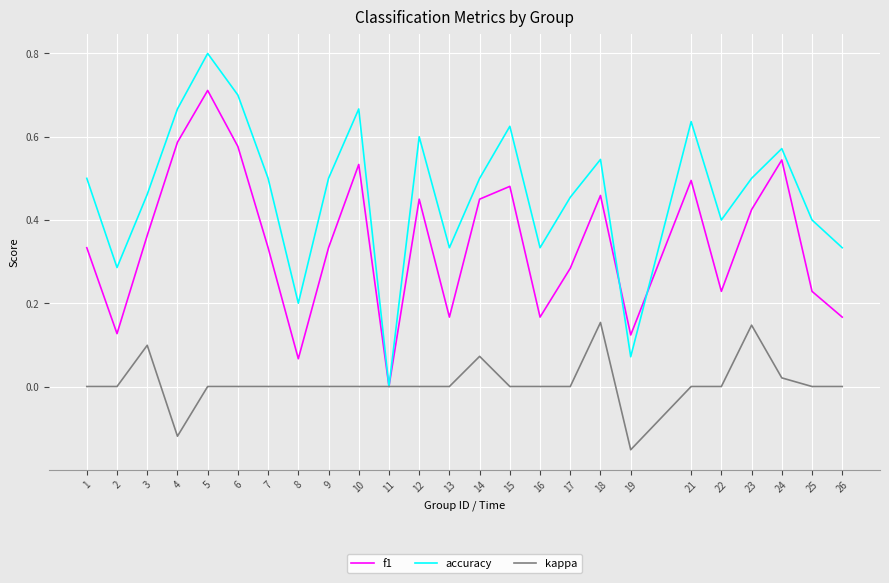

Which series has the largest range (max minus min)?

accuracy